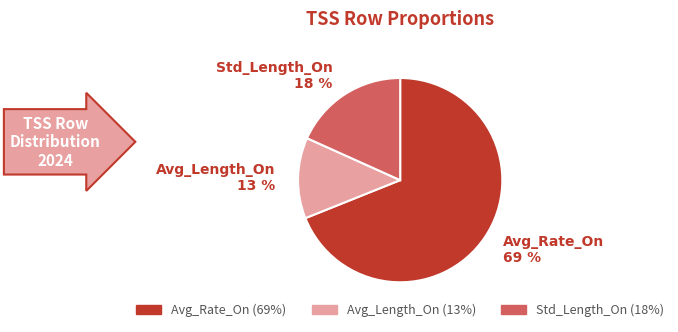

How many slices are in this pie chart?

3